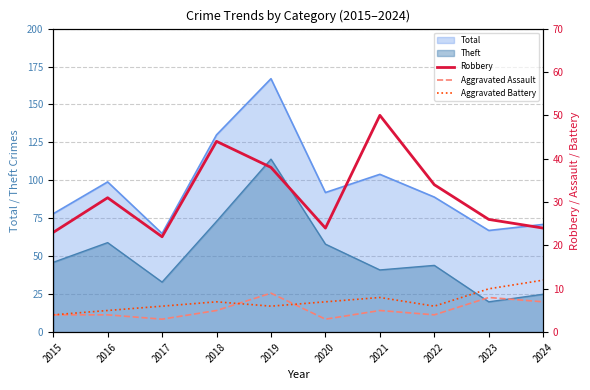

What is the smallest value displayed?

3